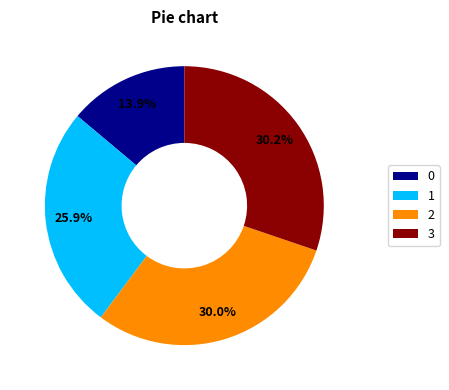

Does any single category account for the majority?

No